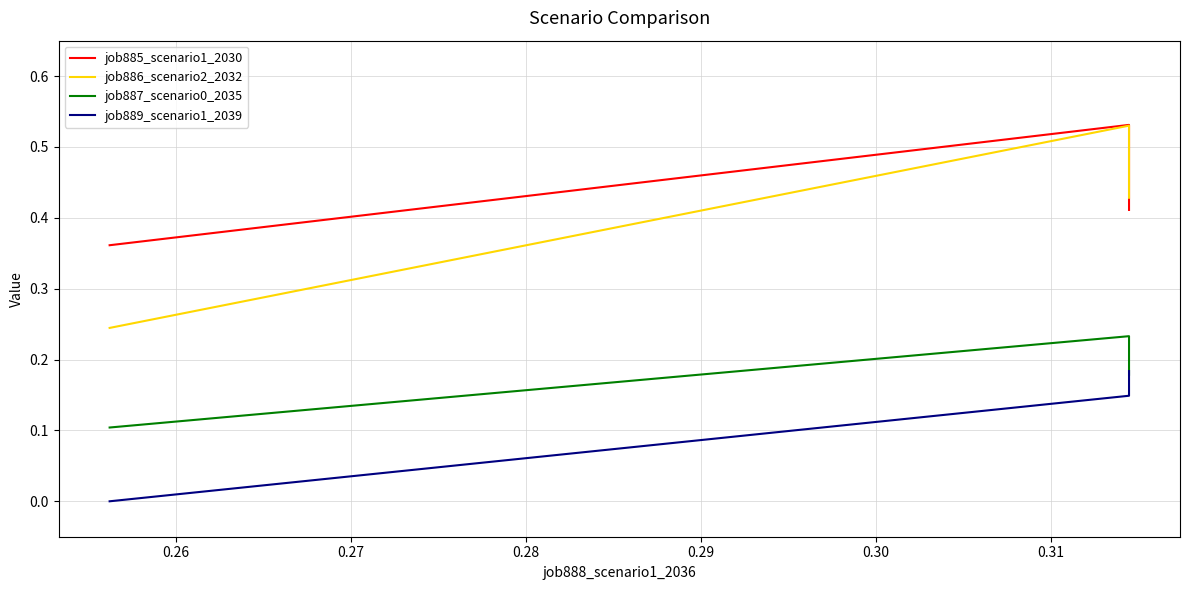

What are all the series names shown in the legend?

job885_scenario1_2030, job886_scenario2_2032, job887_scenario0_2035, job889_scenario1_2039